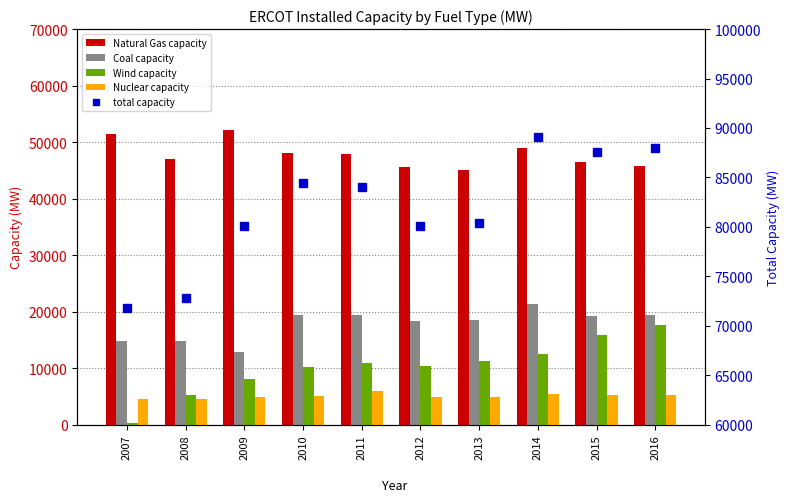

What is the value of the Nuclear capacity bar at the 3rd from the left?

4804.6